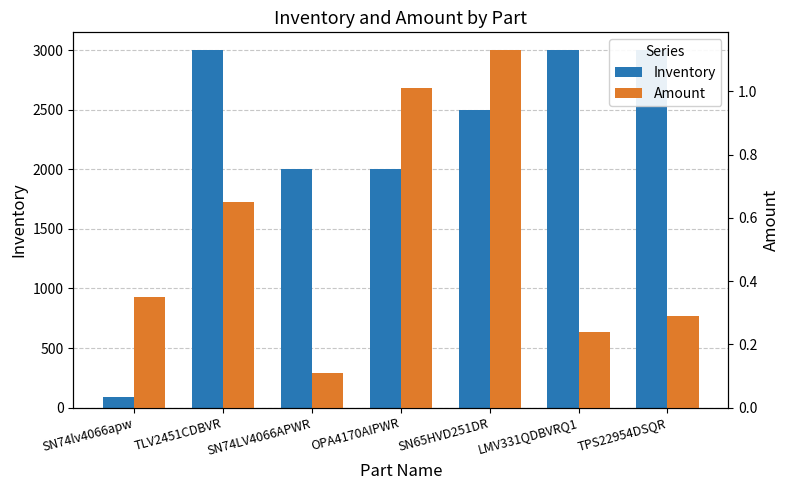

How many data points does each series have?

7